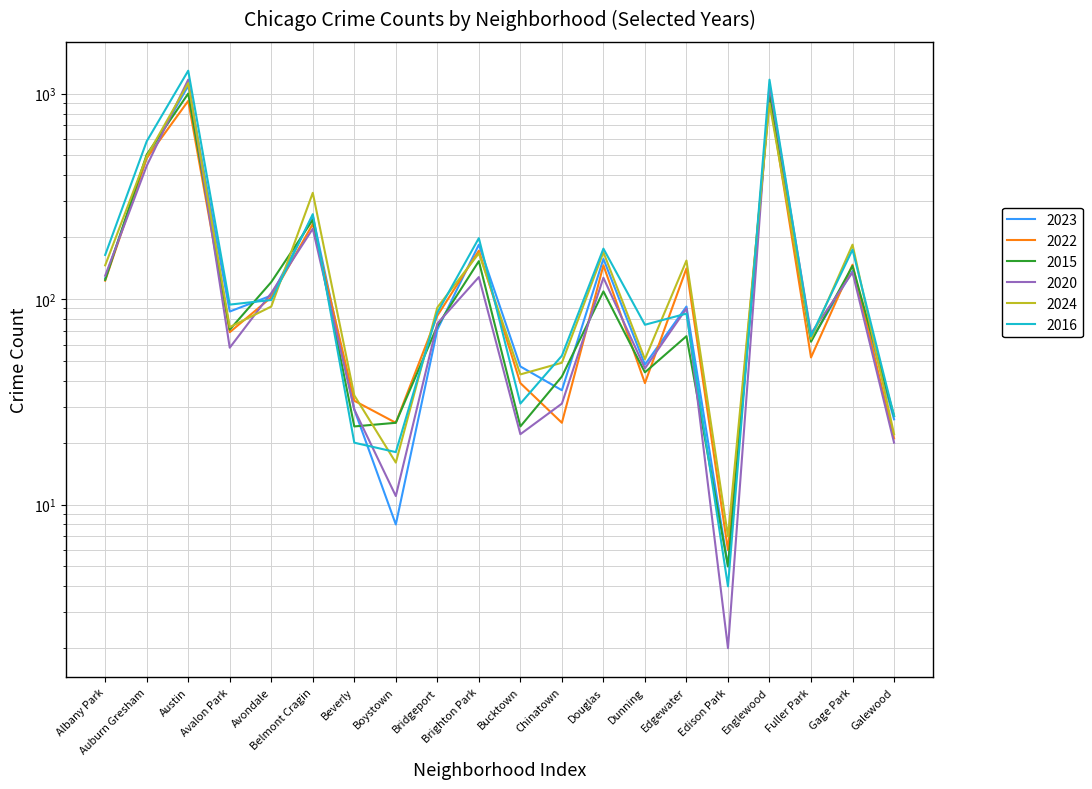

Which series has the largest total across all categories?

2016